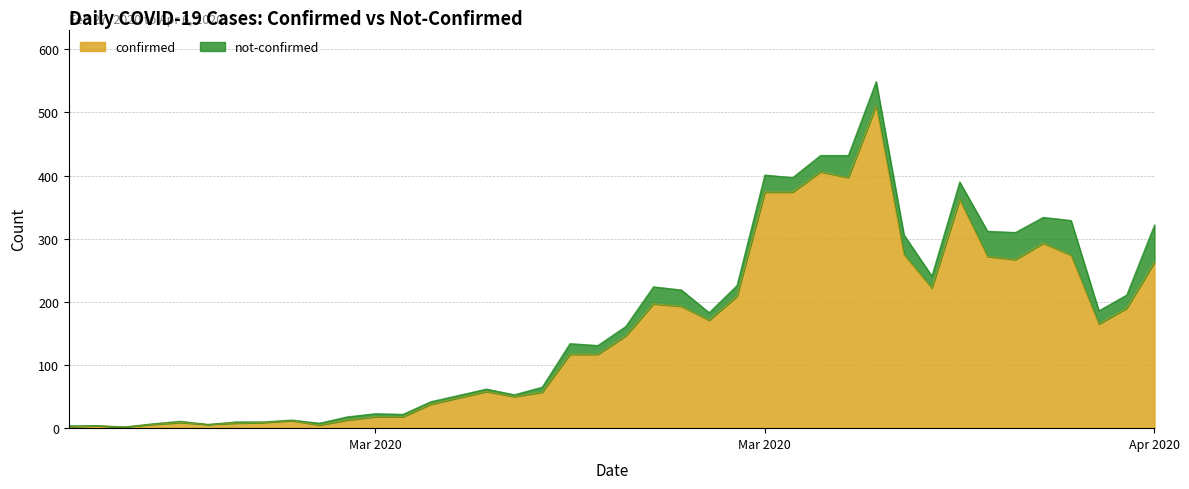

What are all the series names shown in the legend?

confirmed, not-confirmed